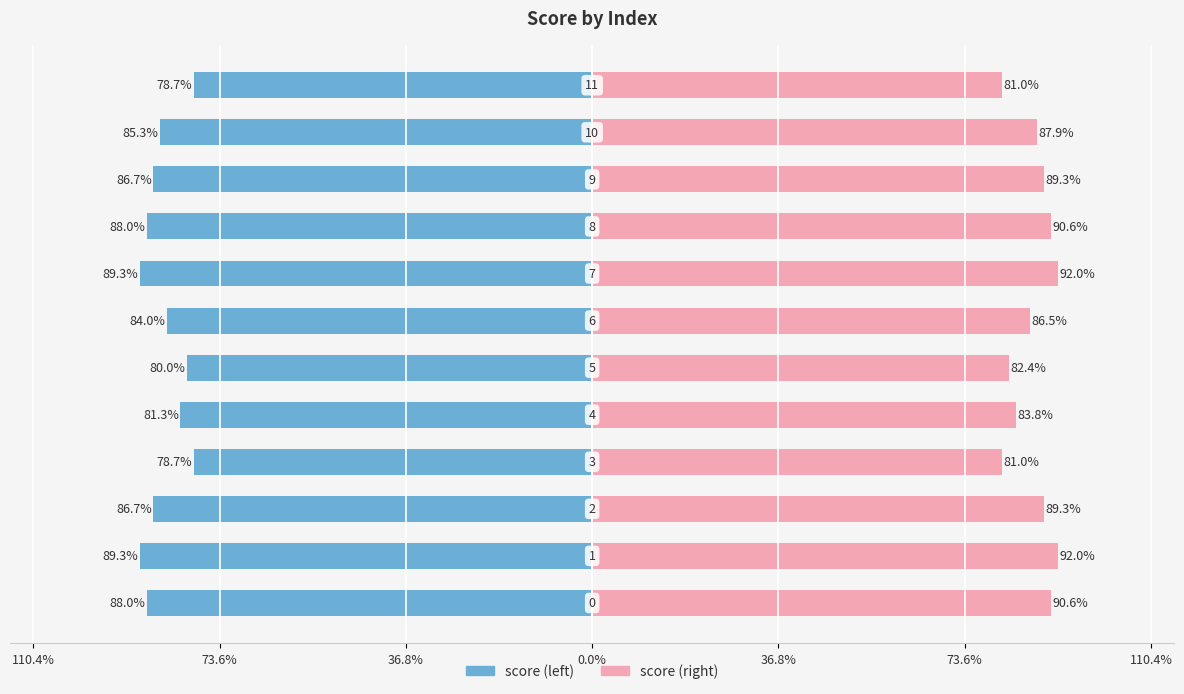

At how many categories does at least one series exceed -81?

12